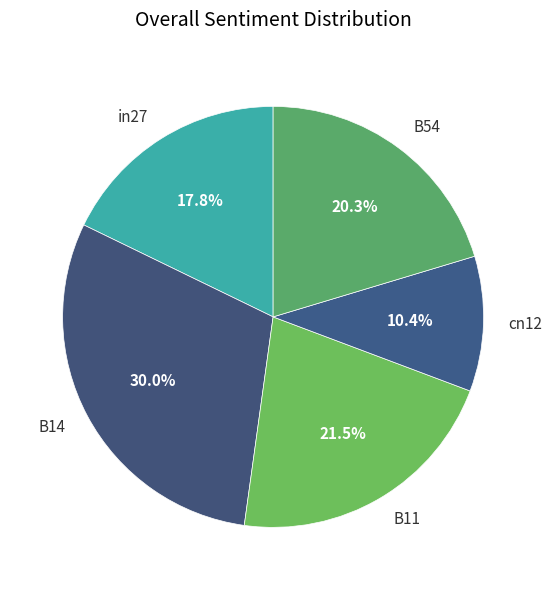

True or false: B14 accounts for 21% of the total.

False